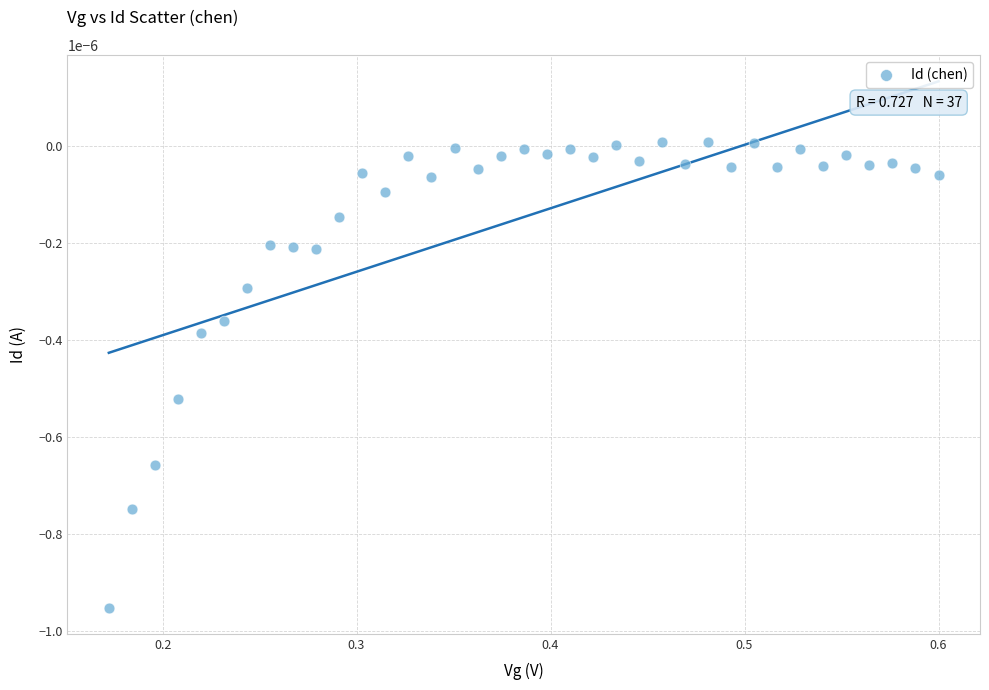

What is the range of X values (max minus min)?

0.4